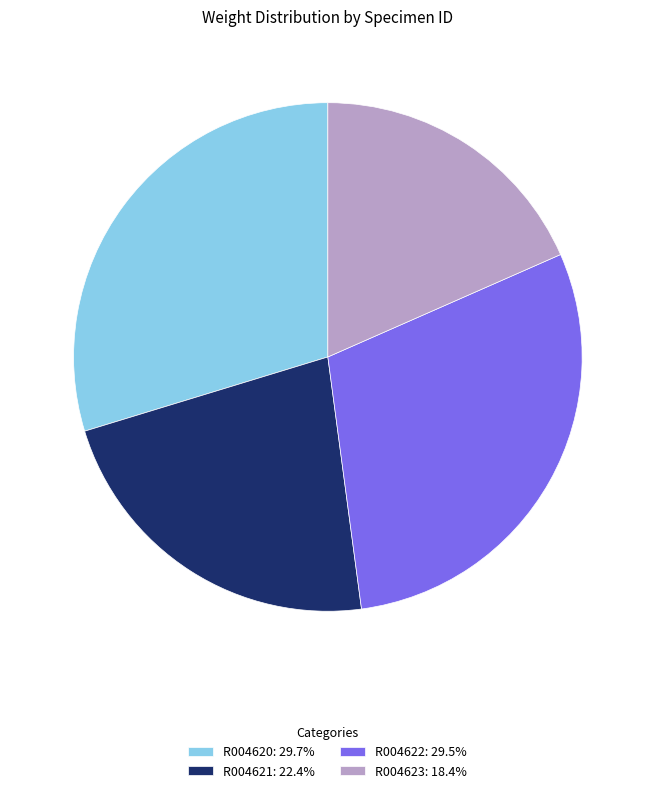

Combined, do R004623: 18.4% and R004620: 29.7% account for over 50%?

No